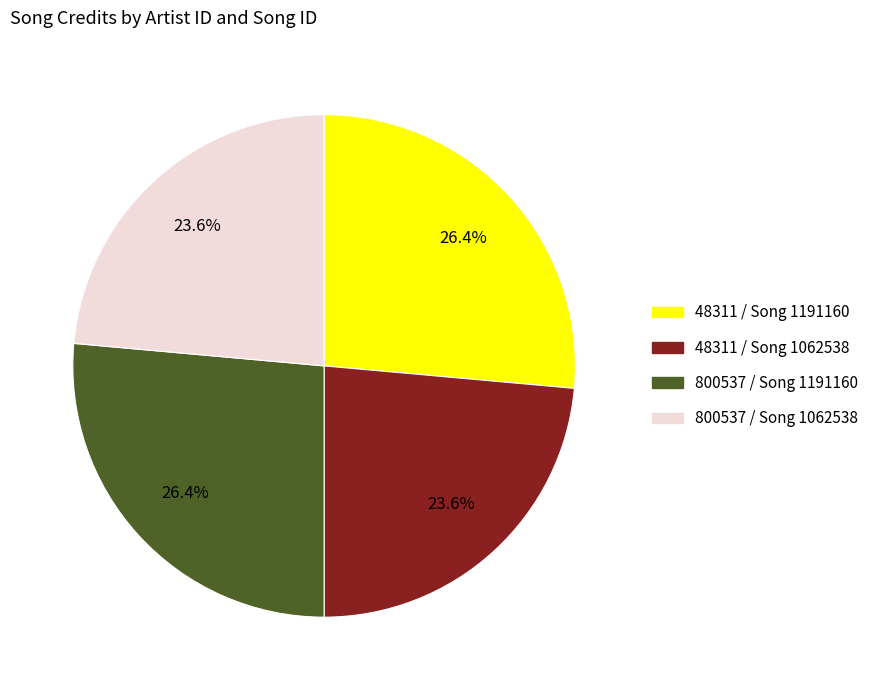

Is there any slice that represents more than half of the pie?

No